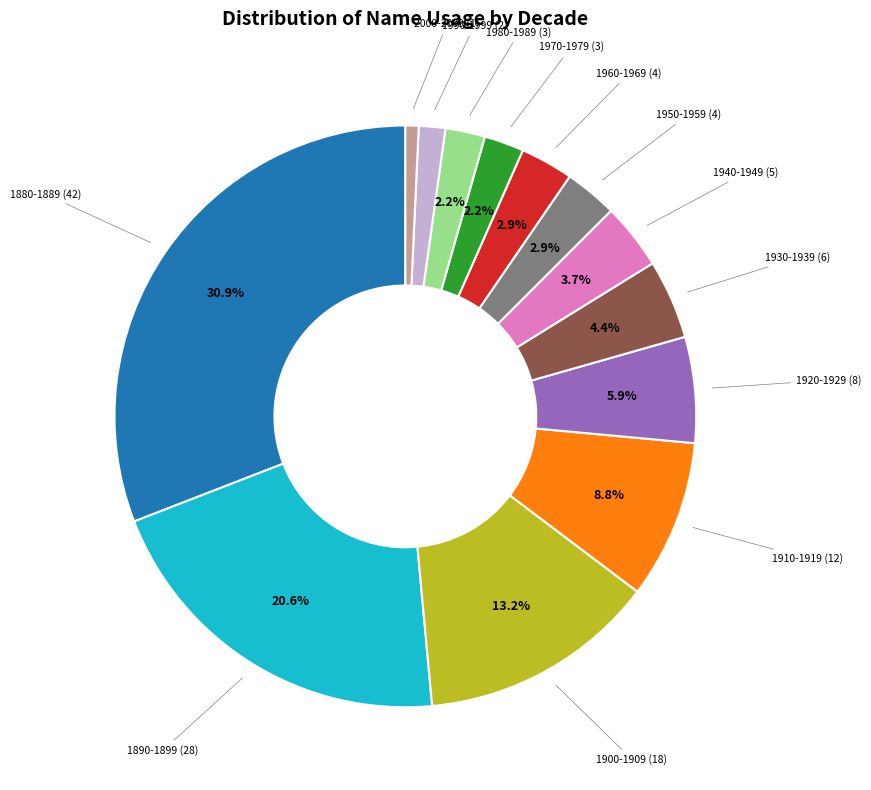

What is the smallest slice in the pie chart?

2000-2009